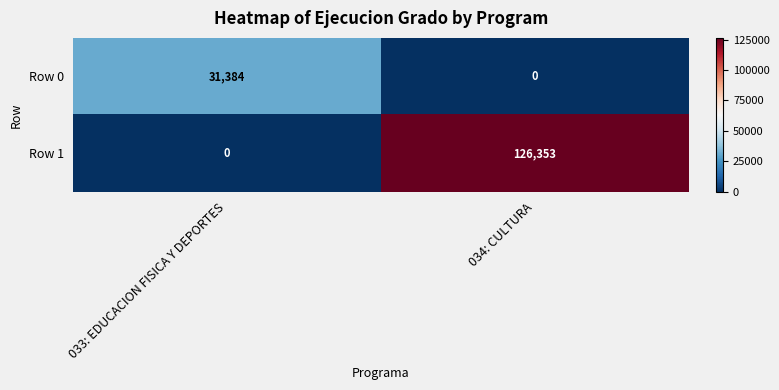

What is the sum of all Row 1 values?

126353